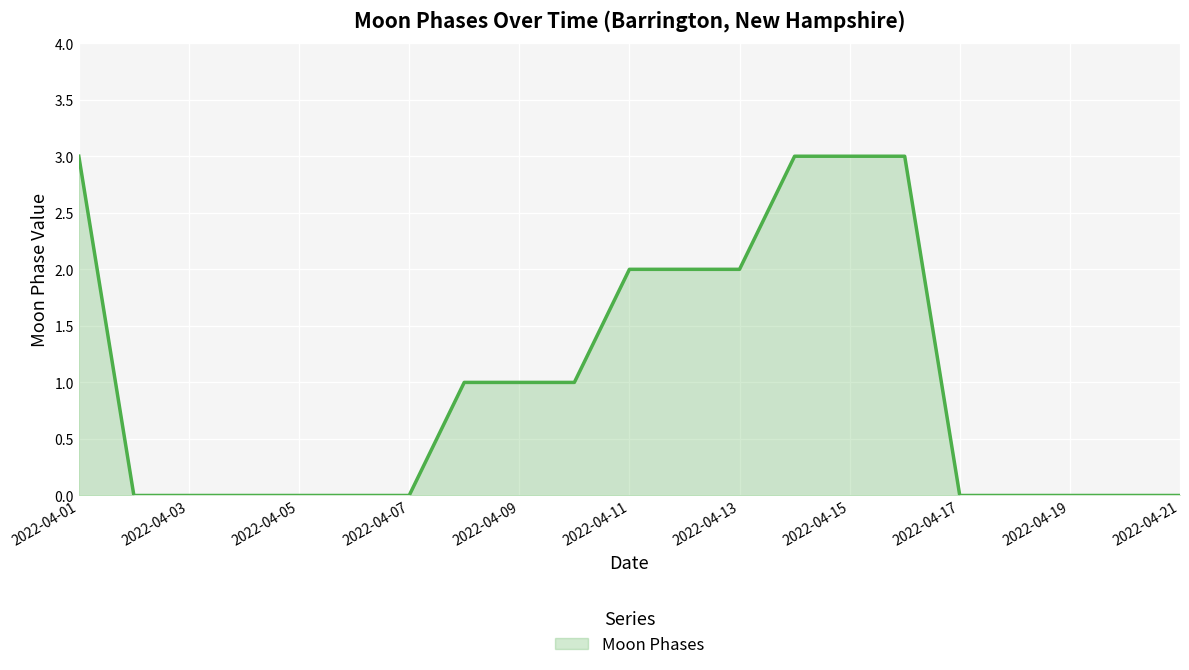

What is the greatest value displayed?

3